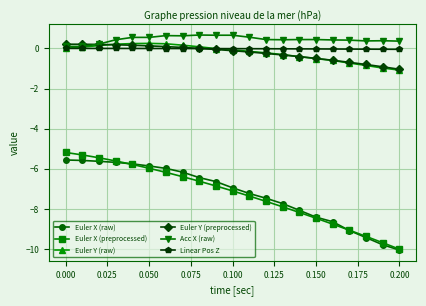

True or false: Acc X (raw) and Linear Pos Z cross at least once.

False